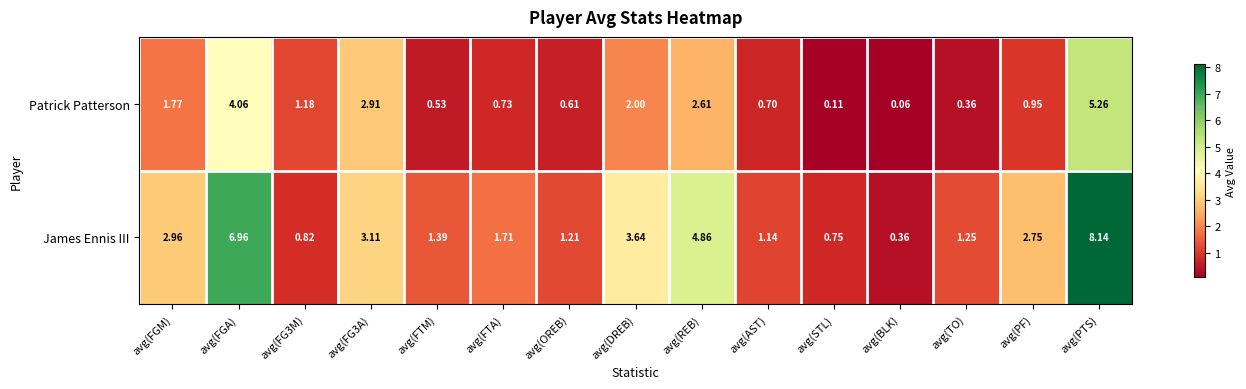

Is the value of James Ennis III at avg(BLK) greater than the value of Patrick Patterson at avg(REB)?

No